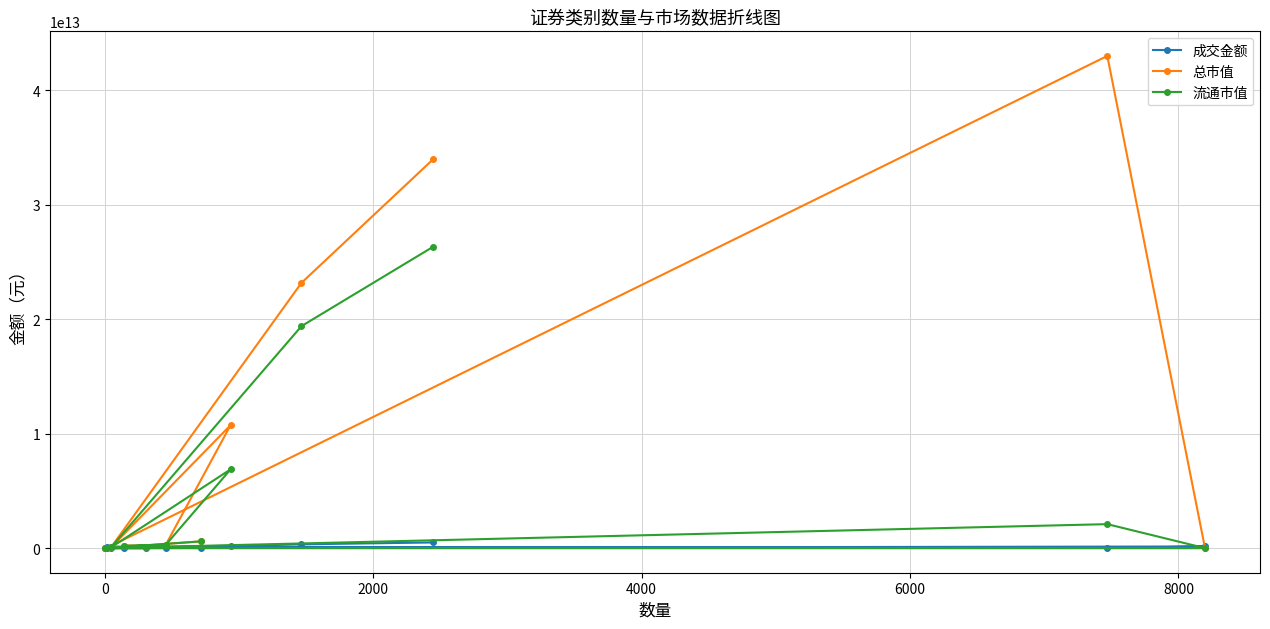

Reading left to right, what are all the values shown in this chart?

成交金额: 494215232119.9	330556632797.0	165501223.9	163493098098.9	11396795986.8	10328723965.8	1061520938.3	6551082.6	142507590304.8	21293403275.4	120823213000.0	390974029.4
总市值: 33993452845447.7	23182362056006.6	57242972648.2	10753847816792.9	278561151143.0	210343224101.7	67430460429.7	787466611.5	0.0	43013201274312.6	0.0	589052776141.1
流通市值: 26342945625727.5	19399513270065.5	56819251230.4	6886613104431.6	278561151143.0	210343224101.7	67430460429.7	787466611.5	0.0	2094490124469.8	0.0	589052776141.1